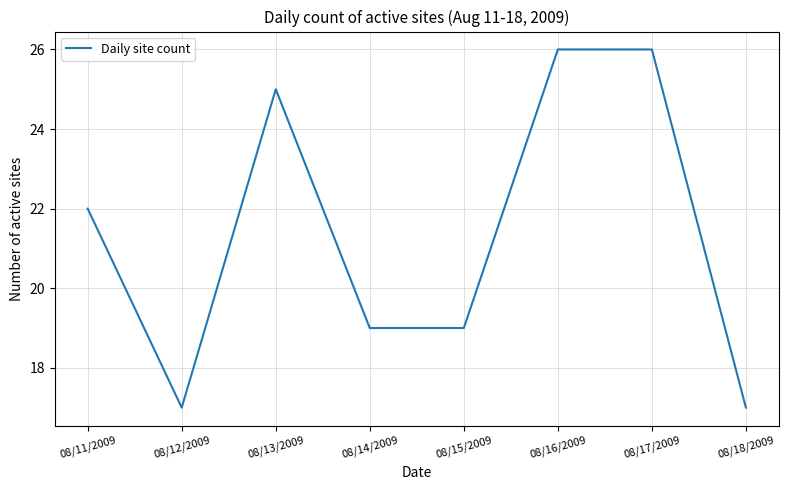

What position from the right is 08/16/2009?

3